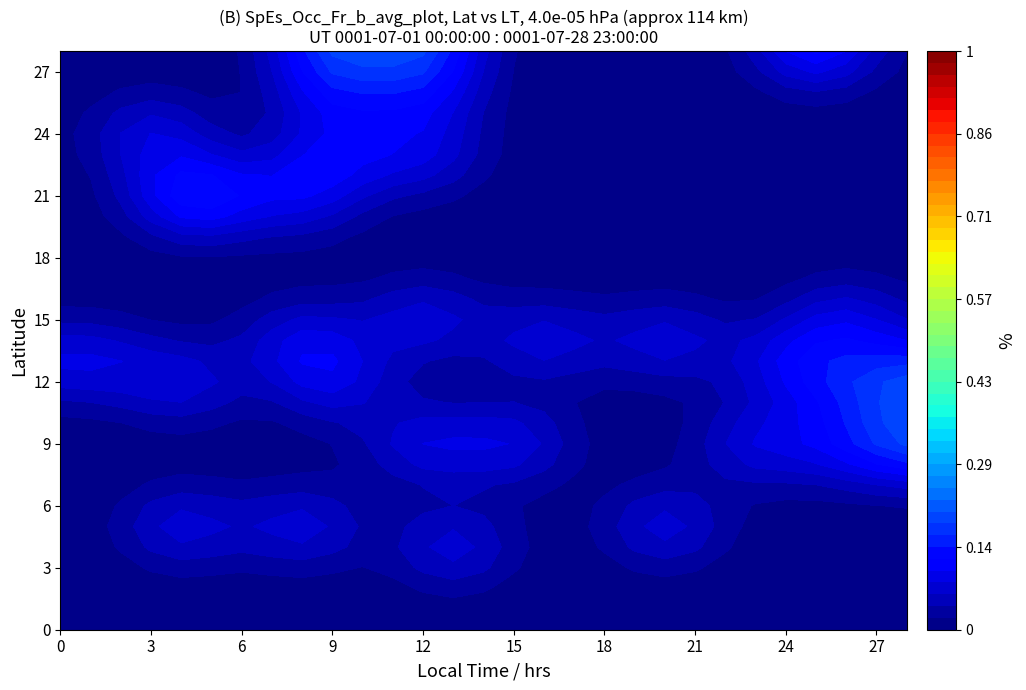

How many values in 5 are above zero?

3